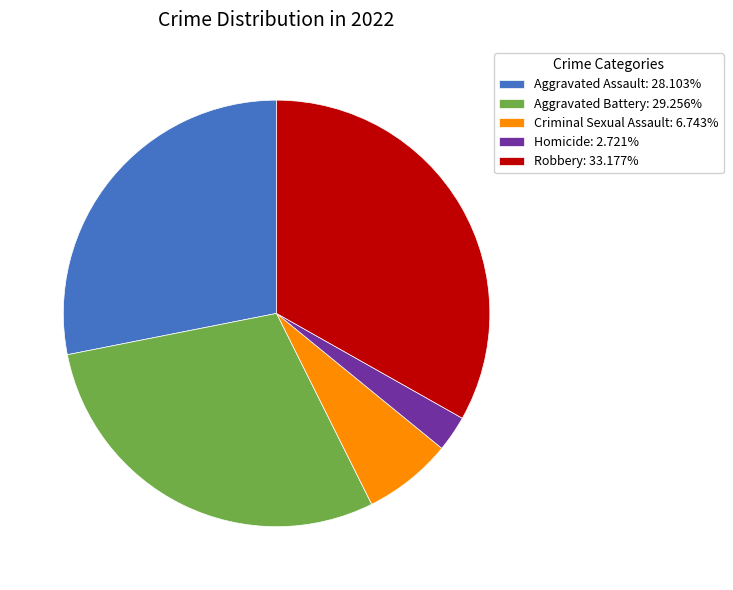

What is the smallest slice in the pie chart?

Homicide